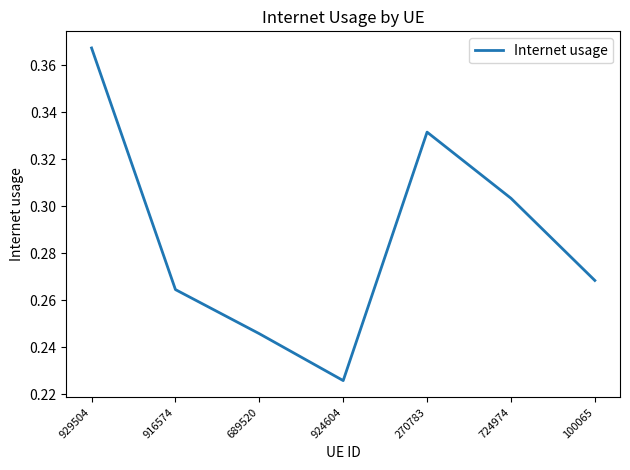

Which has a higher value, 724974 or 689520?

724974